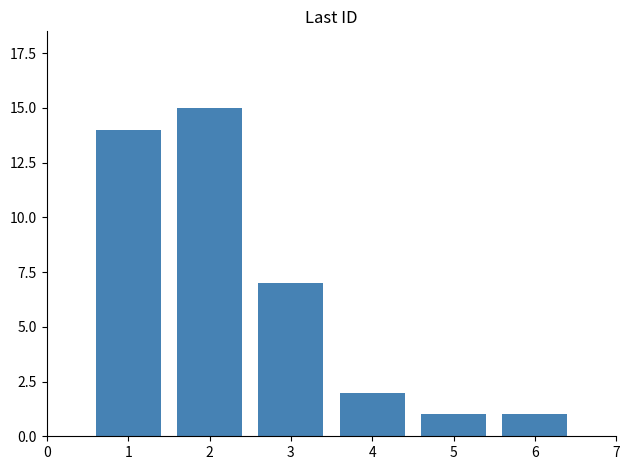

Does the chart contain any negative values?

No